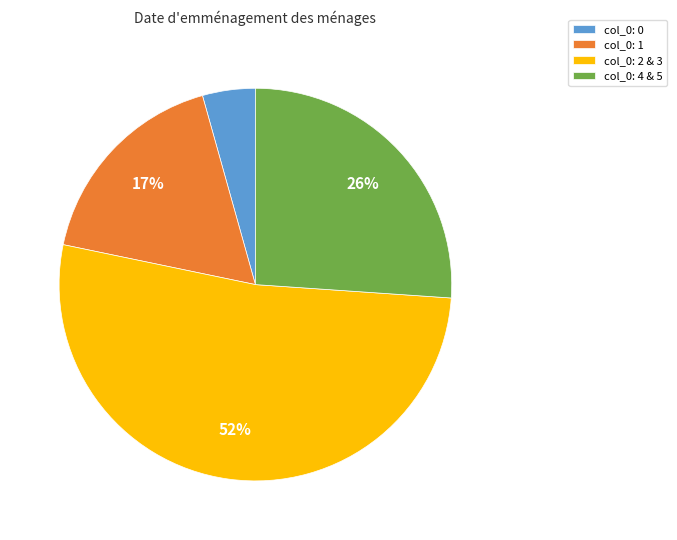

Between col_0: 1 and col_0: 0, which is larger?

col_0: 1